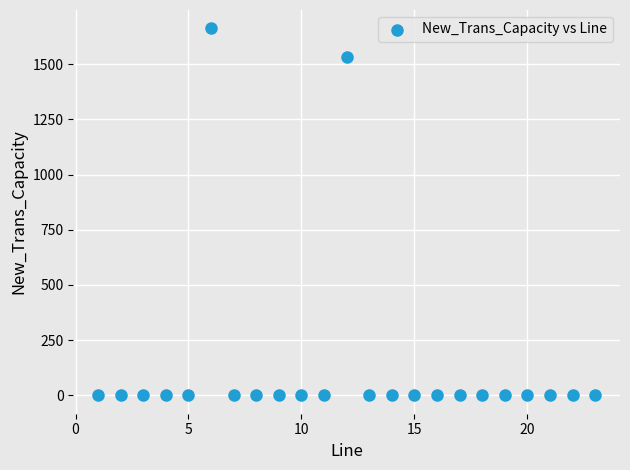

What Y value in the scatter plot is closest to 831?

1533.1